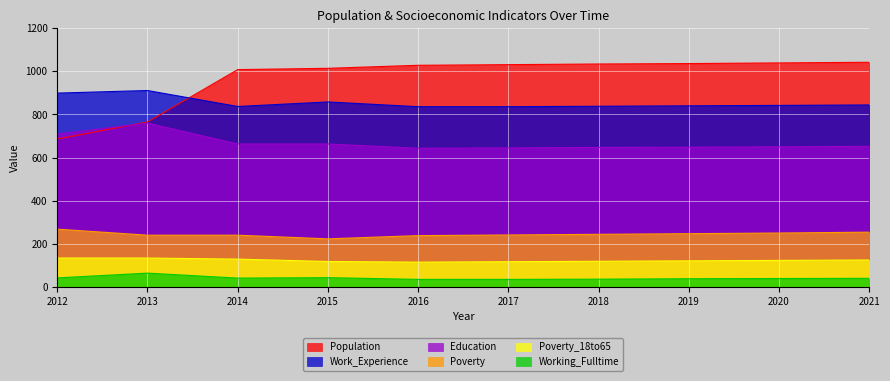

Count the number of data series in this chart.

6